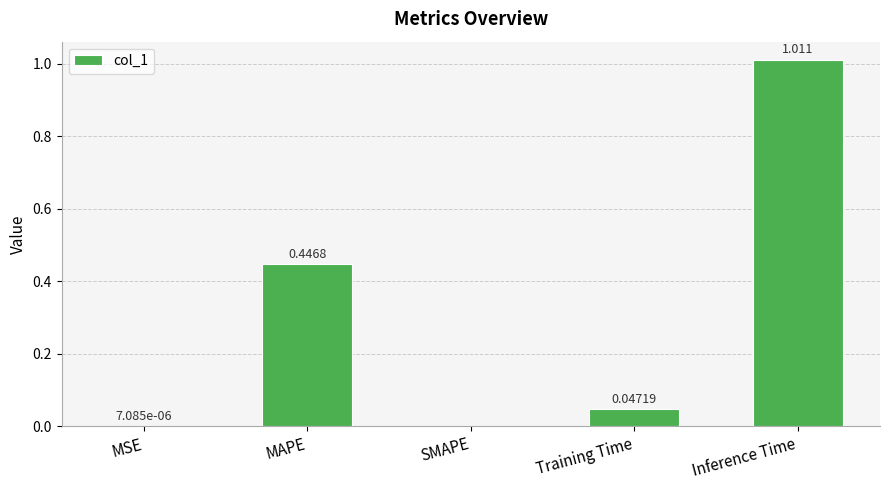

Where is the data nearest to the value 0?

SMAPE